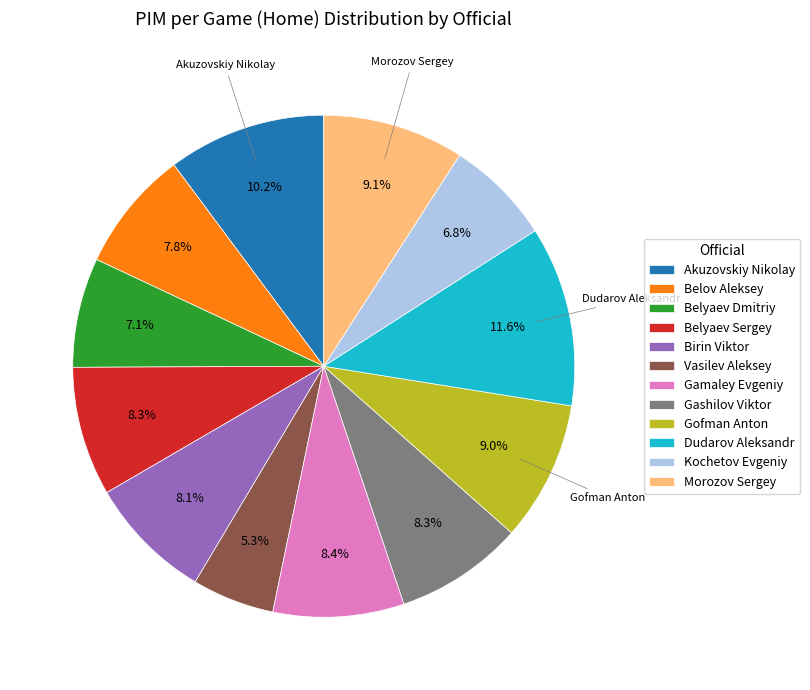

Which category has the biggest portion of the pie?

Dudarov Aleksandr